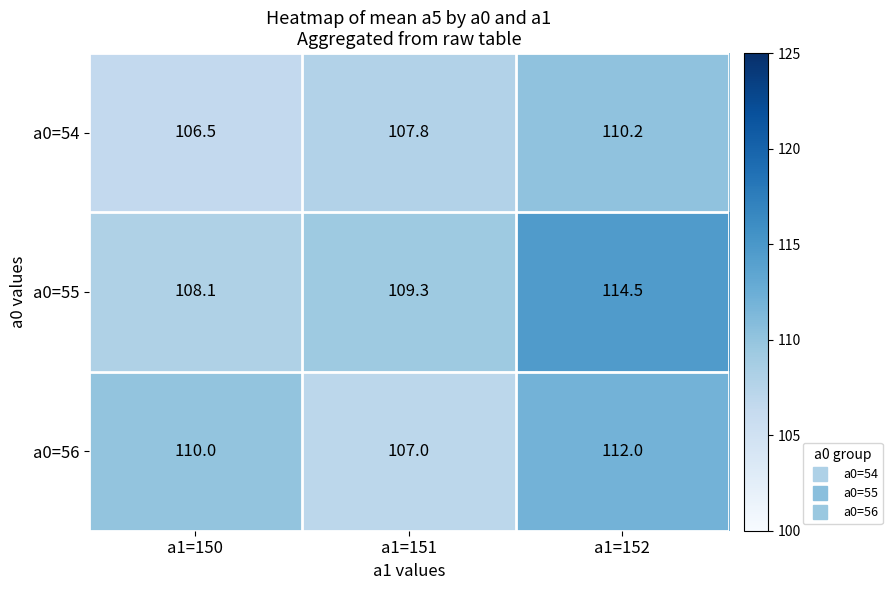

Rank the series by their maximum value, from highest to lowest.

a0=55, a0=56, a0=54